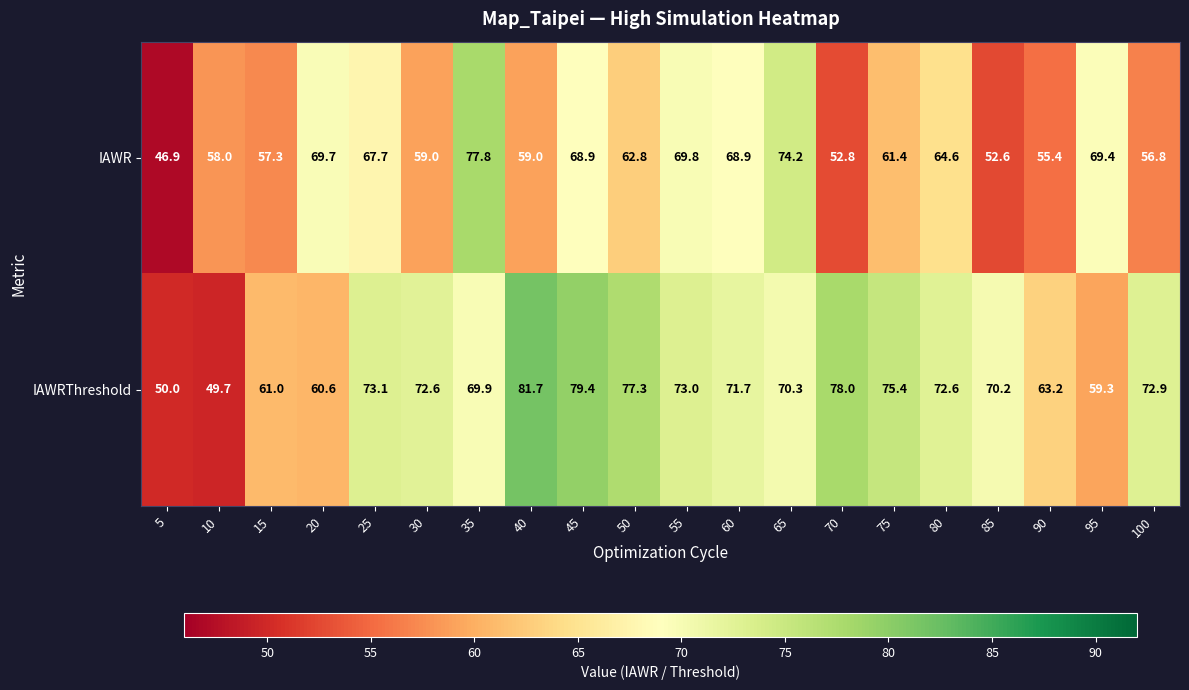

What is the total value across all series at 75?

136.8